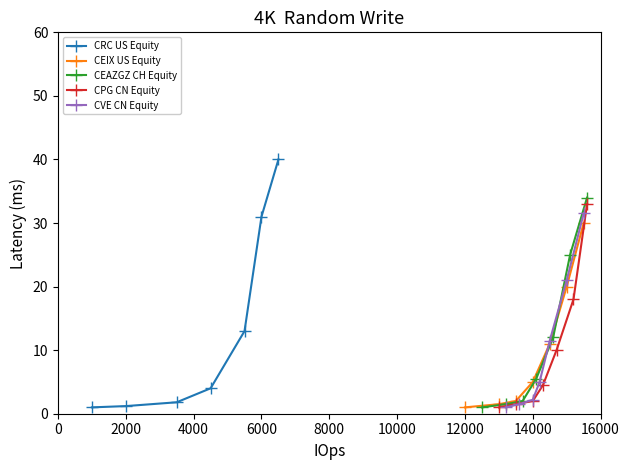

The value of CRC US Equity at 6000 is 31.0. True or false?

True